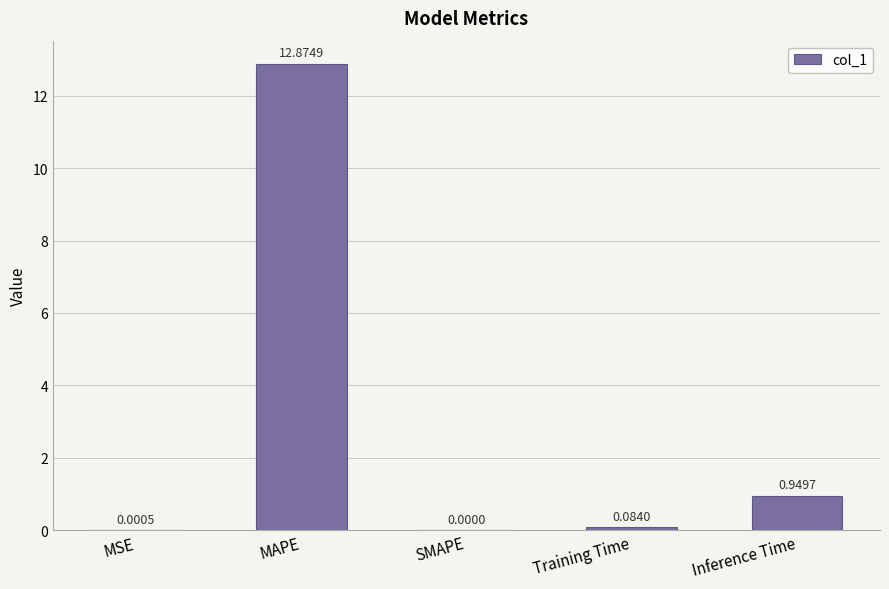

What is the change in value from MSE to Training Time?

+0.1